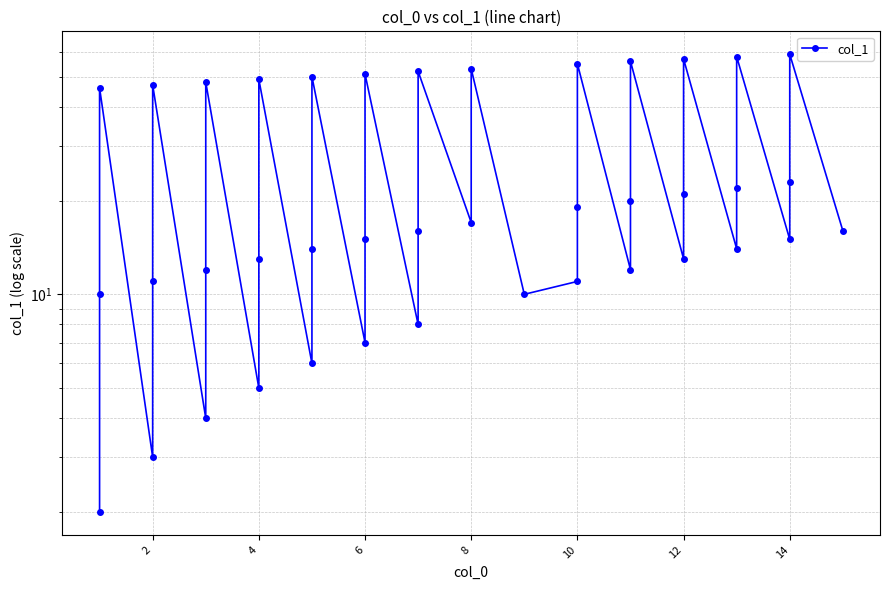

What is the change in value from 2 to 12?

+2